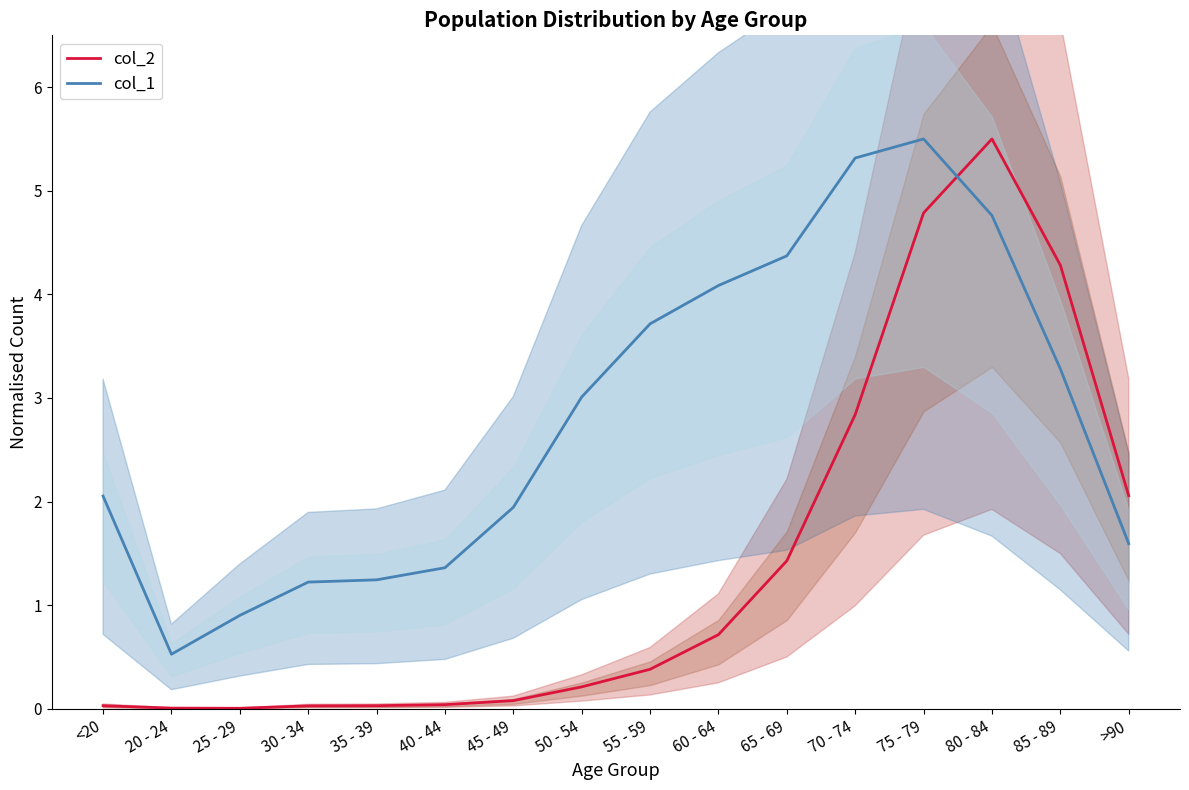

How many intersections are there between col_1 and col_2?

1